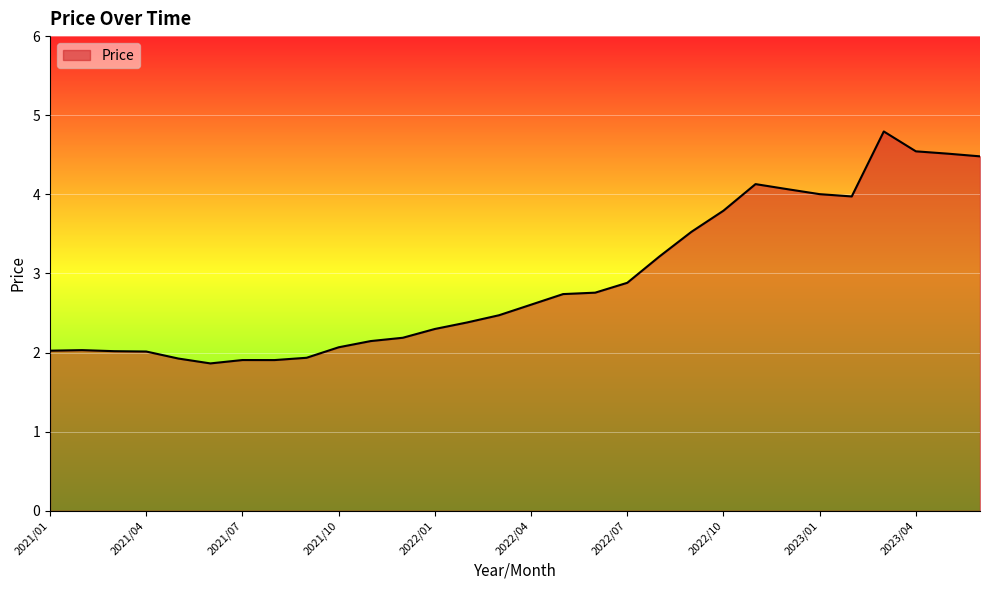

What is the smallest value displayed?

1.9